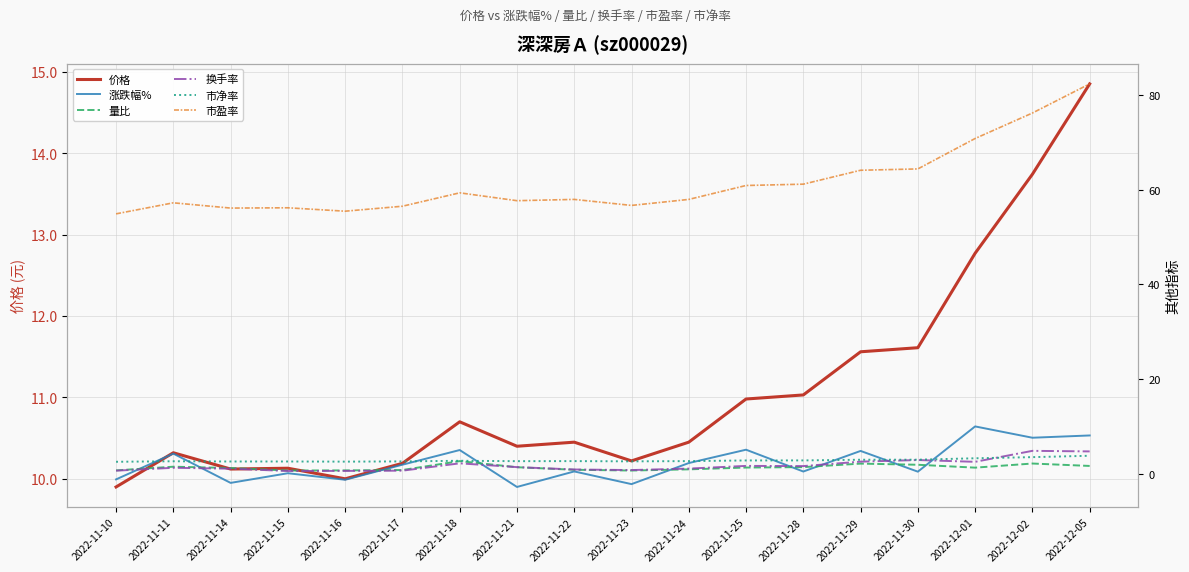

Reading right to left, what are all the values shown in this chart?

价格: 14.8	13.7	12.8	11.6	11.6	11.0	11.0	10.4	10.2	10.4	10.4	10.7	10.2	10.0	10.1	10.1	10.3	9.9
涨跌幅%: 8.1	7.6	10.0	0.4	4.8	0.5	5.1	2.2	-2.2	0.5	-2.8	5.0	1.9	-1.3	0.1	-1.9	4.2	-1.2
量比: 1.6	2.1	1.3	1.9	2.1	1.4	1.3	0.9	0.7	0.8	1.4	2.7	0.8	0.7	0.7	1.2	1.5	0.7
换手率: 4.7	4.8	2.5	2.9	2.5	1.6	1.6	1.1	0.8	0.9	1.4	2.2	0.6	0.6	0.6	1.1	1.2	0.6
市净率: 3.8	3.5	3.3	3.0	3.0	2.8	2.8	2.7	2.6	2.7	2.6	2.7	2.6	2.5	2.6	2.6	2.6	2.5
市盈率: 82.4	76.2	70.8	64.4	64.1	61.2	60.9	58.0	56.7	58.0	57.7	59.3	56.5	55.5	56.2	56.1	57.2	54.9